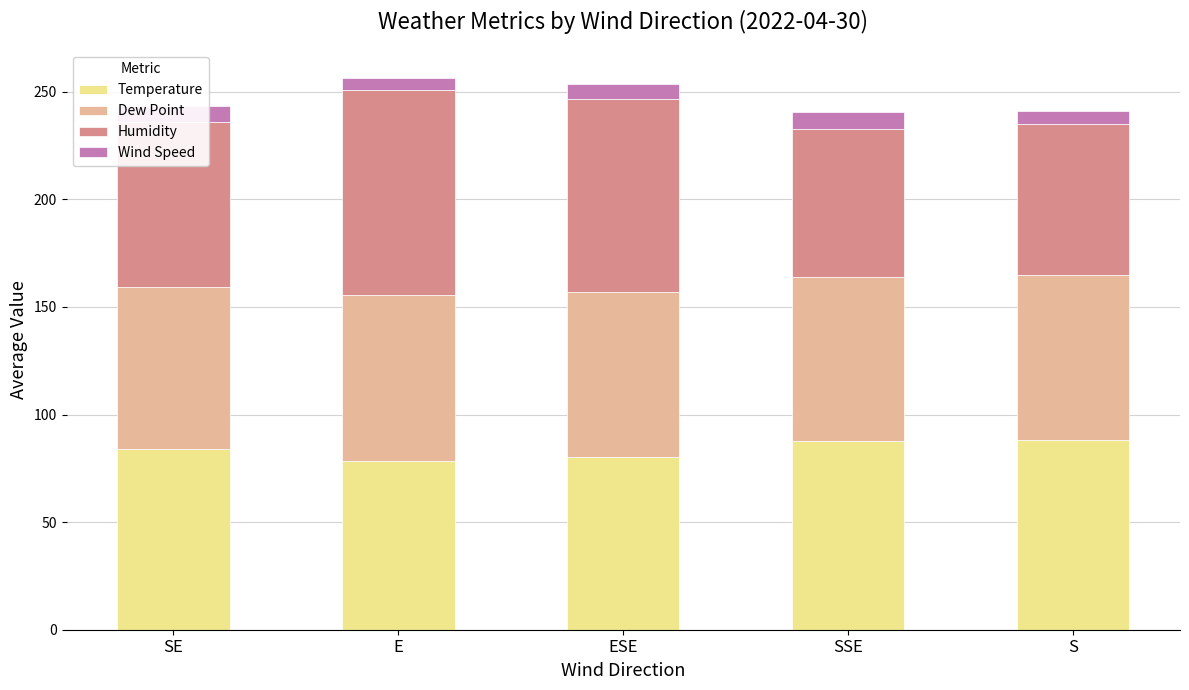

What is the total value across all series at SE?

243.4